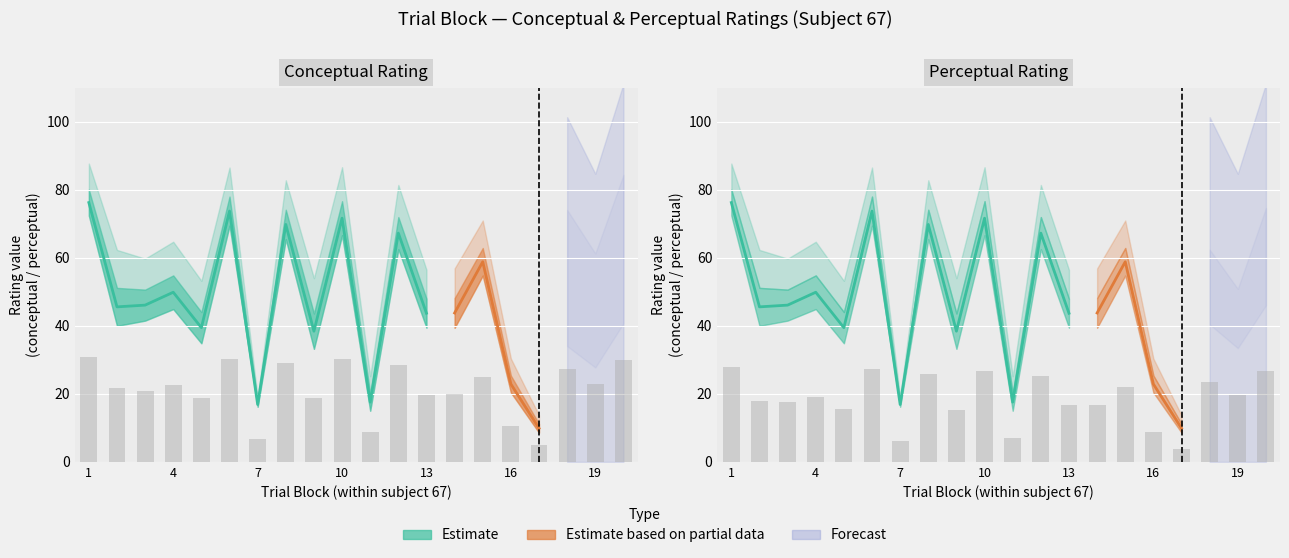

Between 14 and 9, which is larger?

14